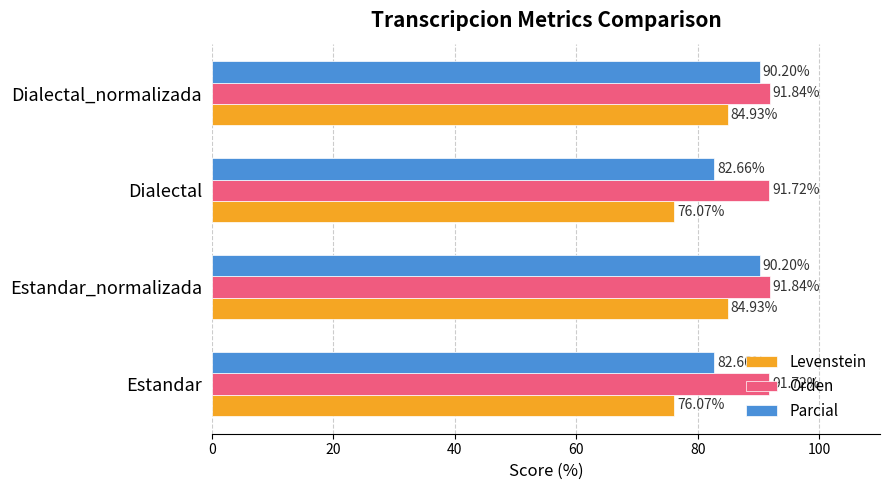

Which series has the largest total across all categories?

Orden